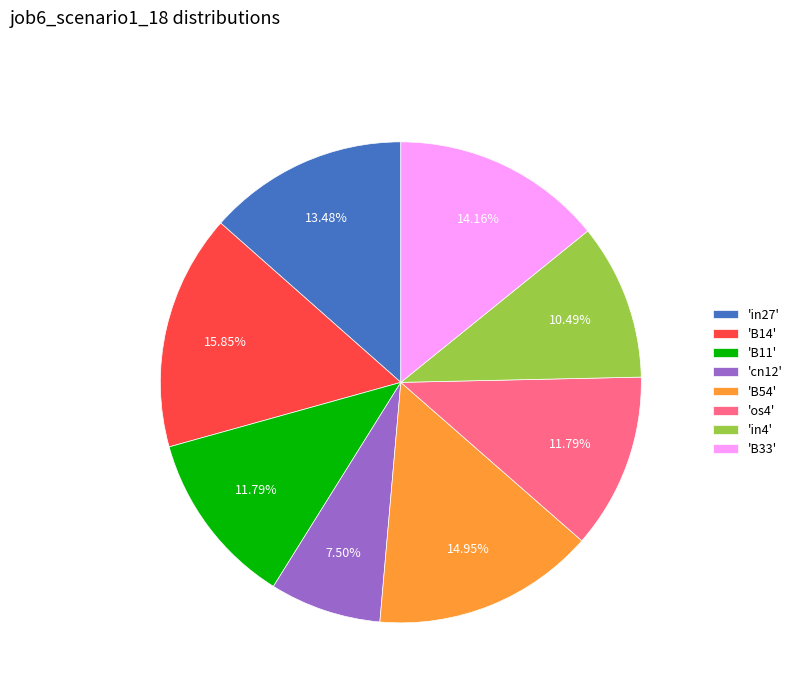

Approximately how many times larger is the value at 'os4' compared to 'B54'?

0.8